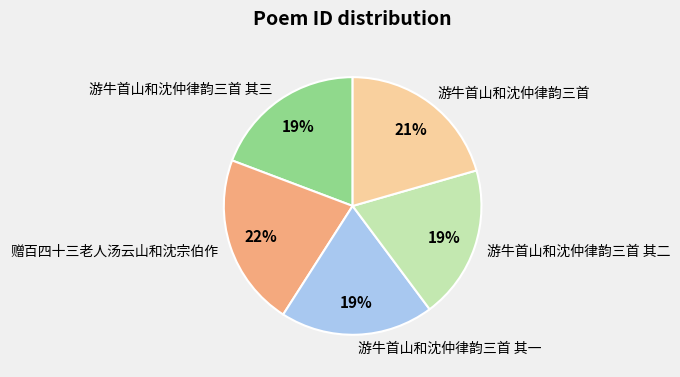

Which category has the biggest portion of the pie?

赠百四十三老人汤云山和沈宗伯作